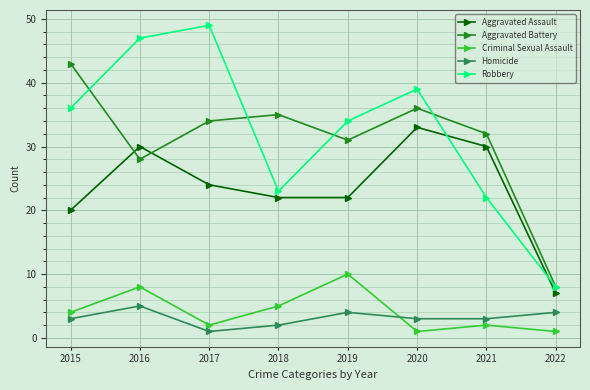

What is the value of the Aggravated Assault point at the 6th from the left?

33